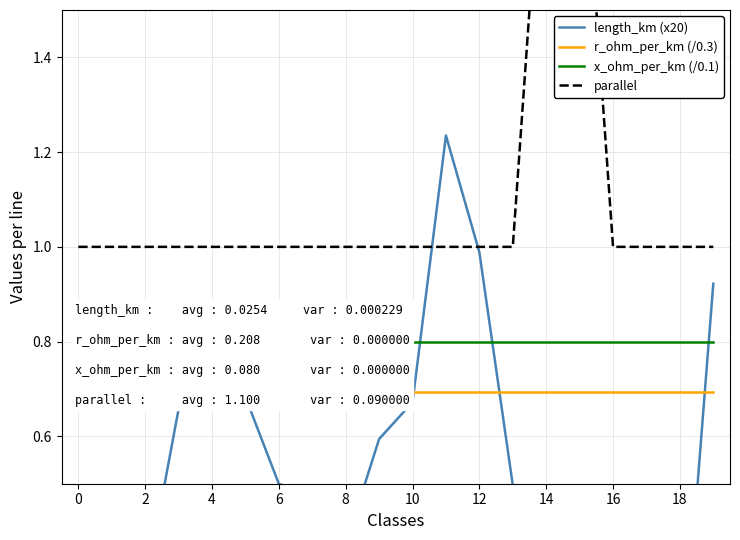

What is the difference between the highest and lowest values at 2?

0.7